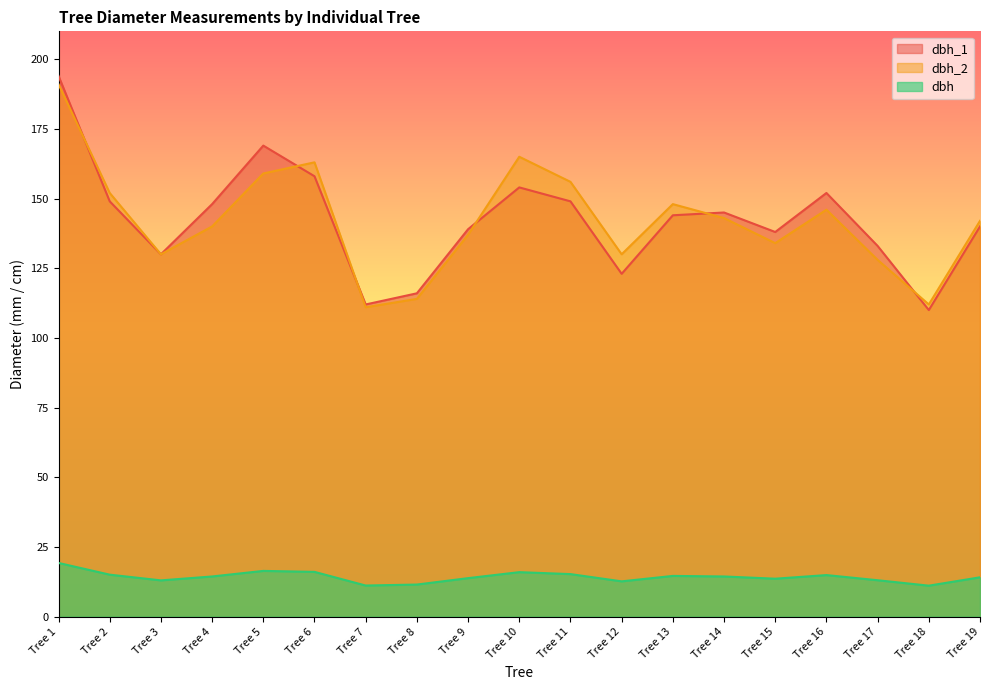

Which series has the widest spread of values?

dbh_1